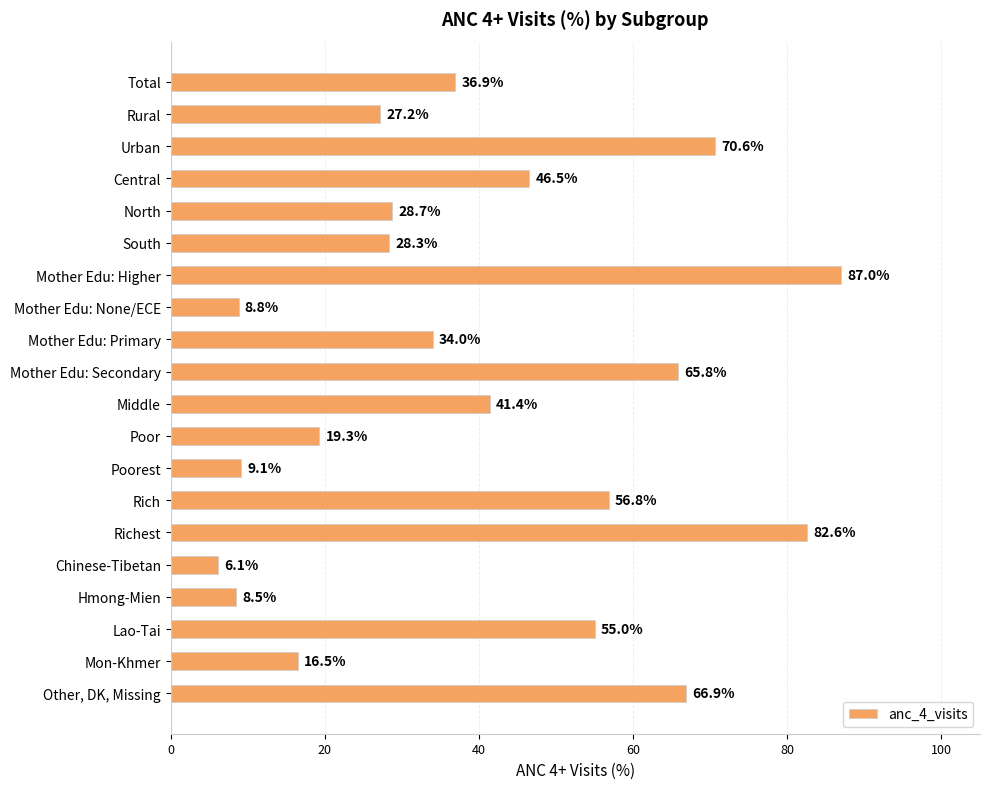

What position from the top is South?

6